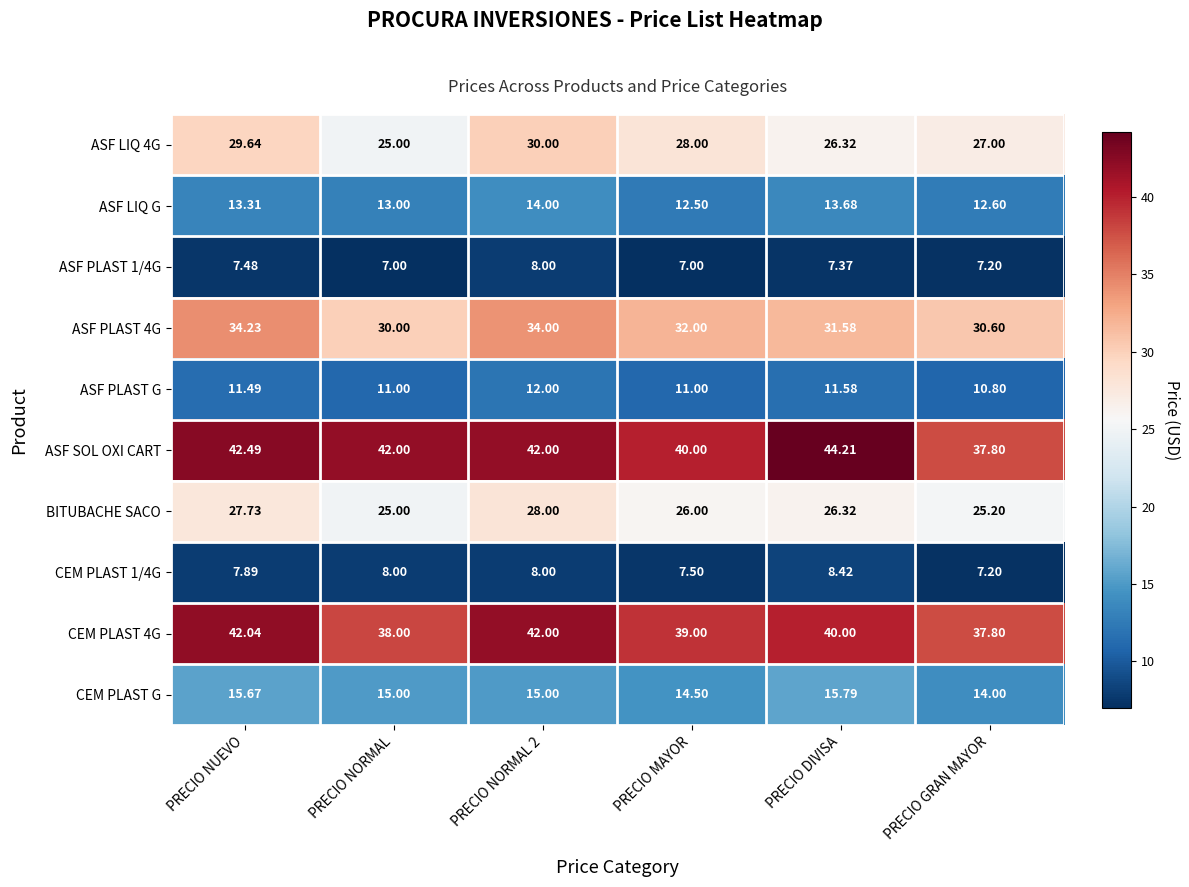

At which label does BITUBACHE SACO reach its minimum?

PRECIO NORMAL